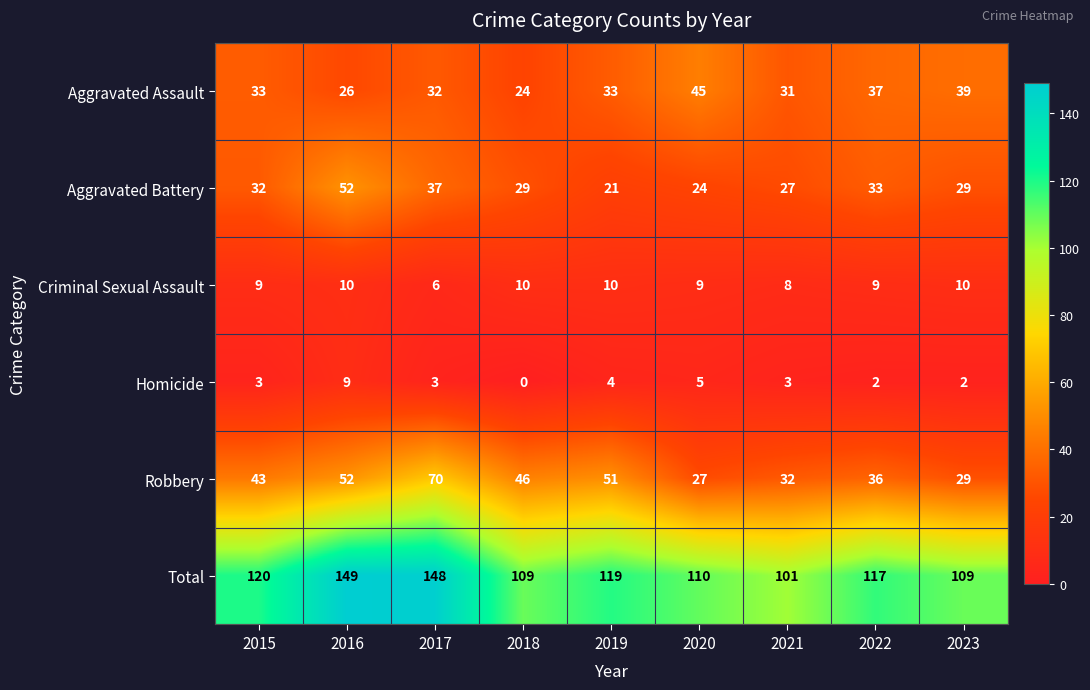

At 2015, list the series in order from smallest to largest.

Homicide, Criminal Sexual Assault, Aggravated Battery, Aggravated Assault, Robbery, Total